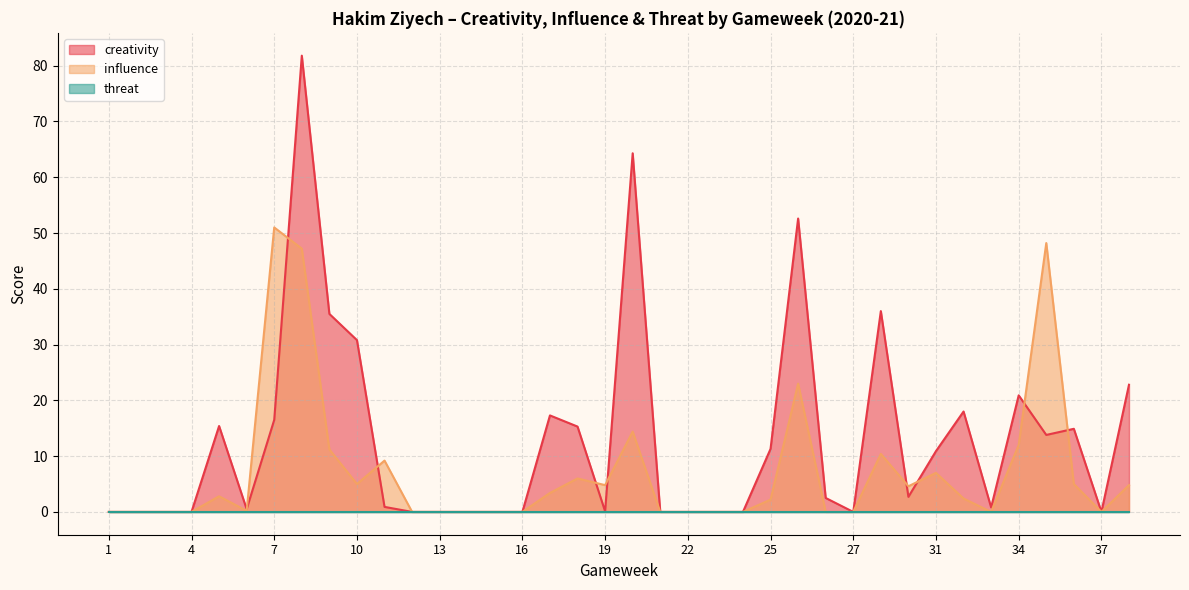

What is the total value across all series at 25?

13.5